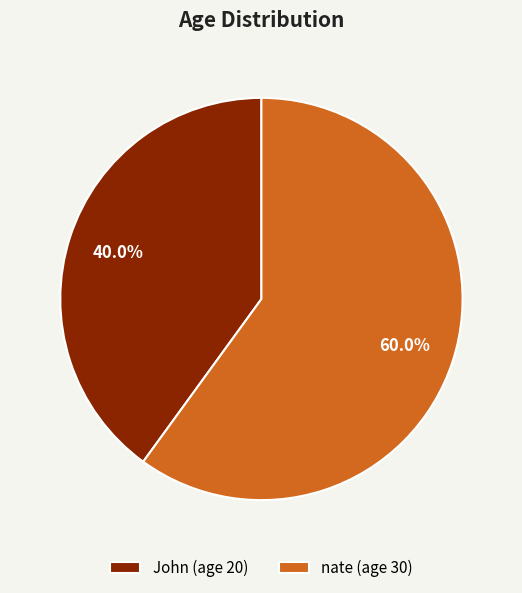

Which slice is the smallest?

John